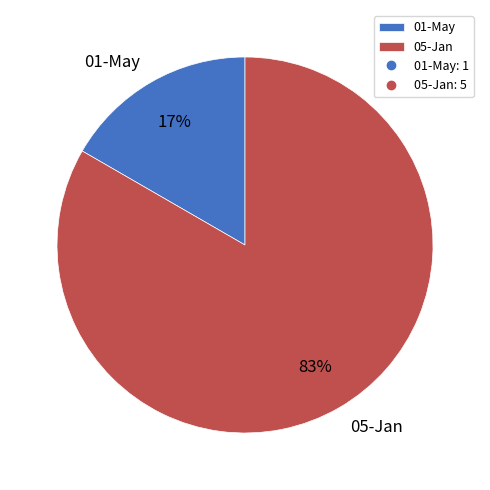

How many segments does this pie chart have?

2